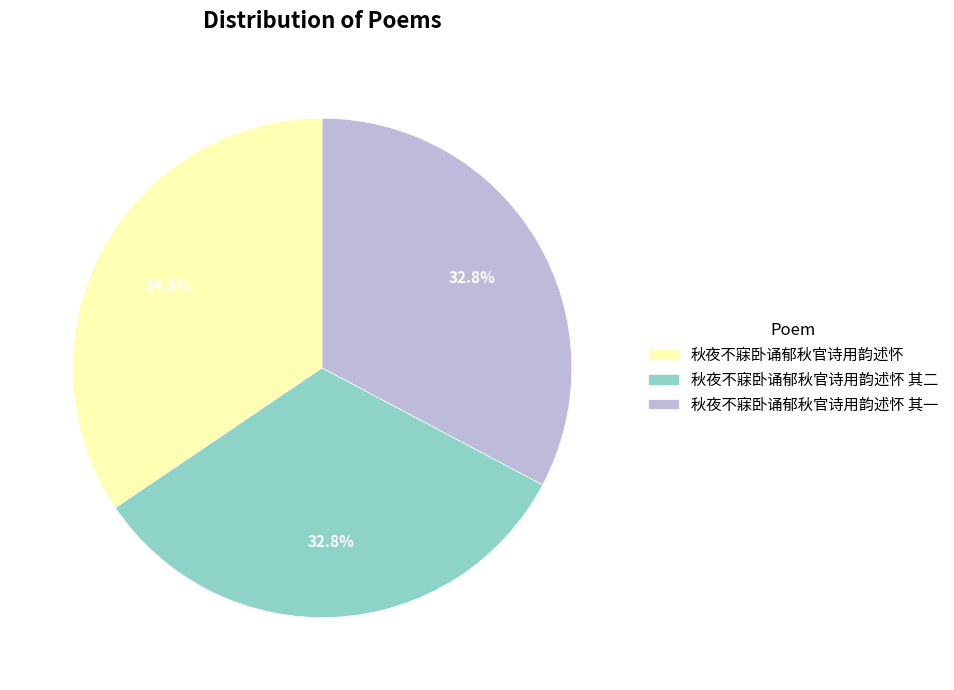

Approximately how many times larger is the value at 秋夜不寐卧诵郁秋官诗用韵述怀 其一 compared to 秋夜不寐卧诵郁秋官诗用韵述怀?

1.0